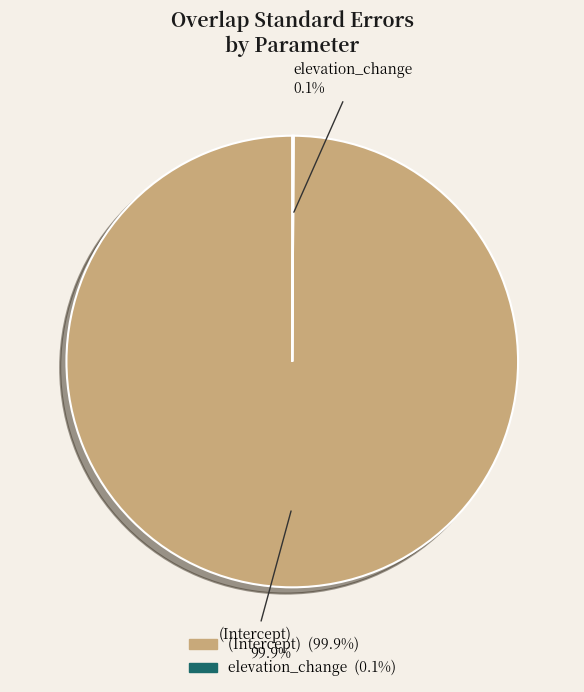

Which category accounts for the majority?

(Intercept)